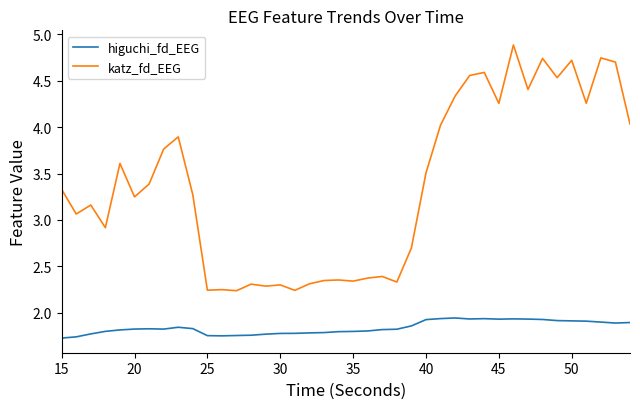

How many lines are shown in the chart?

2